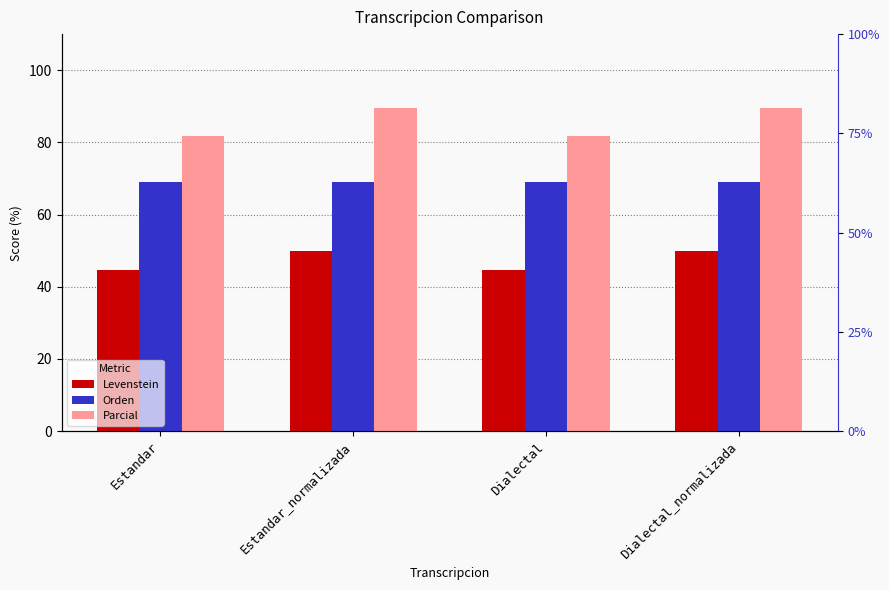

What position from the right is Estandar?

4